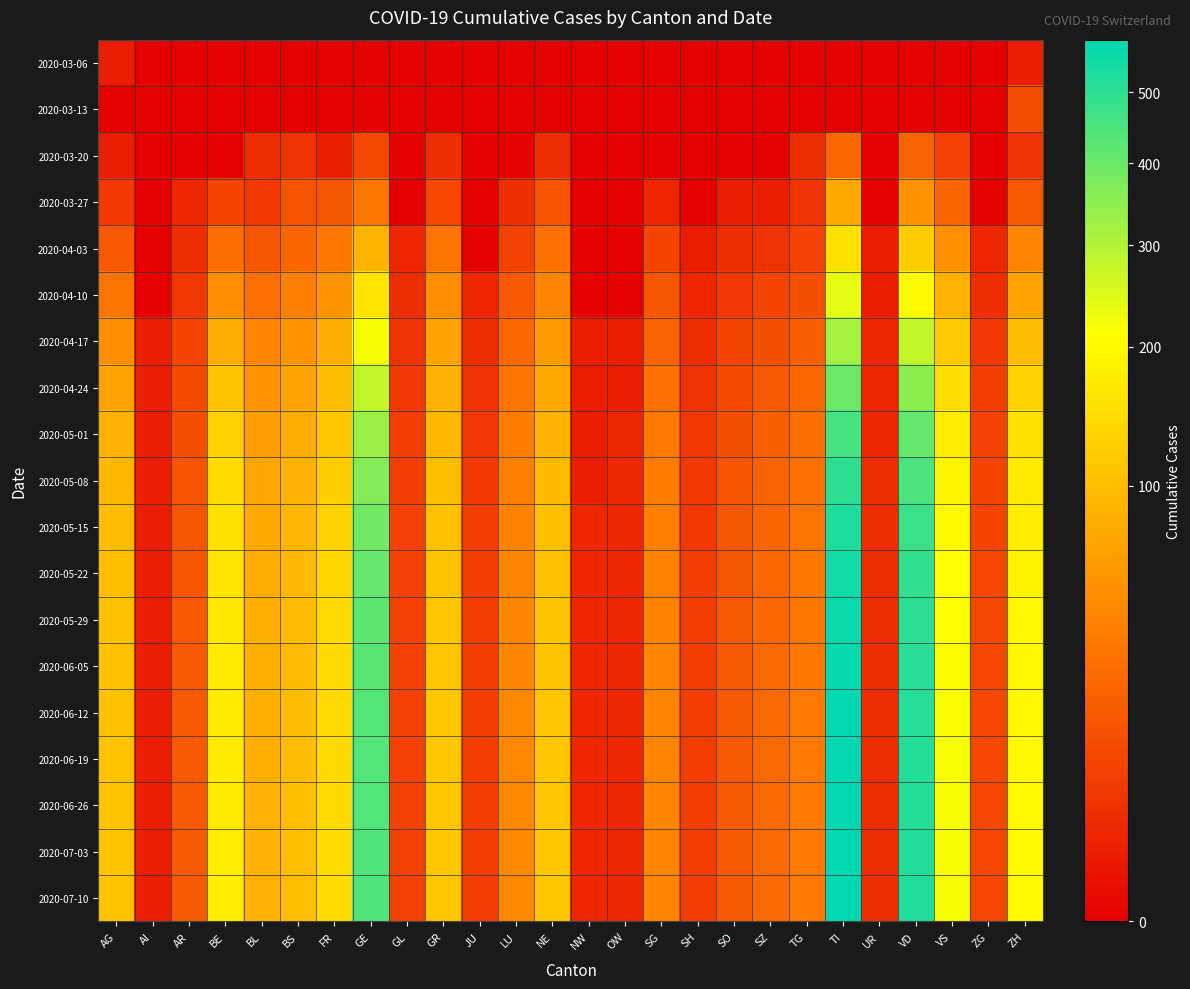

What is the spread (max minus min) of values at AR?

16